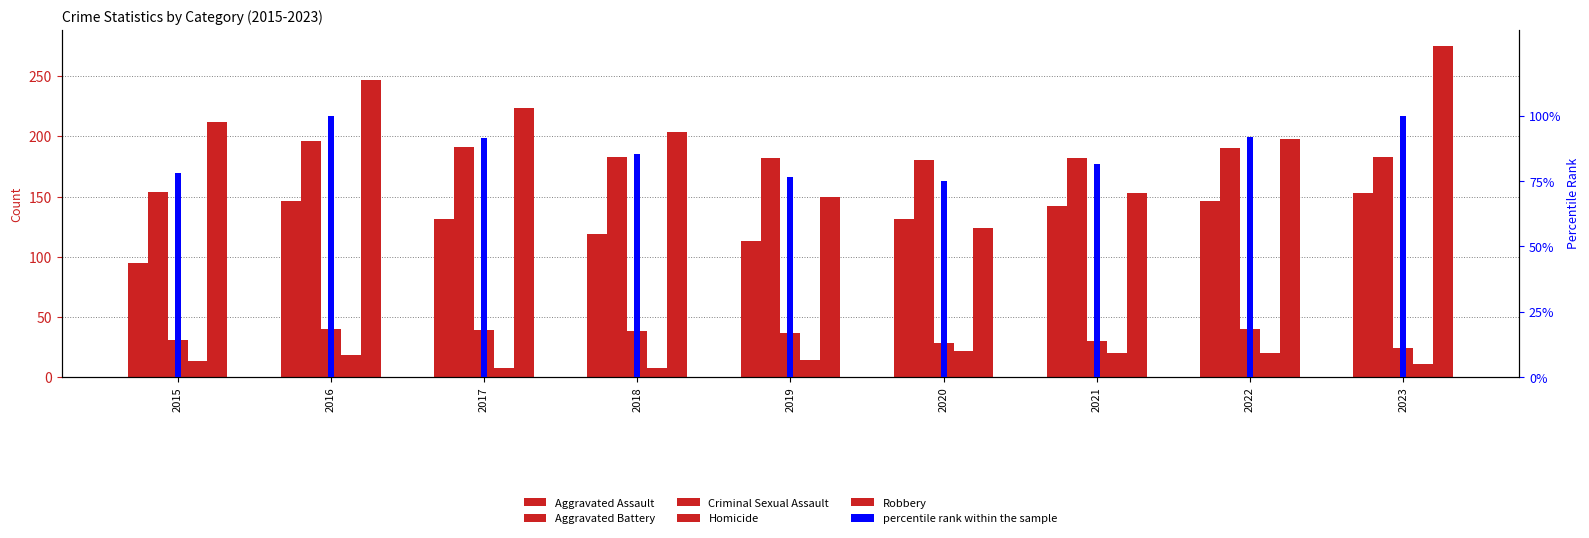

The value of Homicide at 2019 is 14.0. True or false?

True